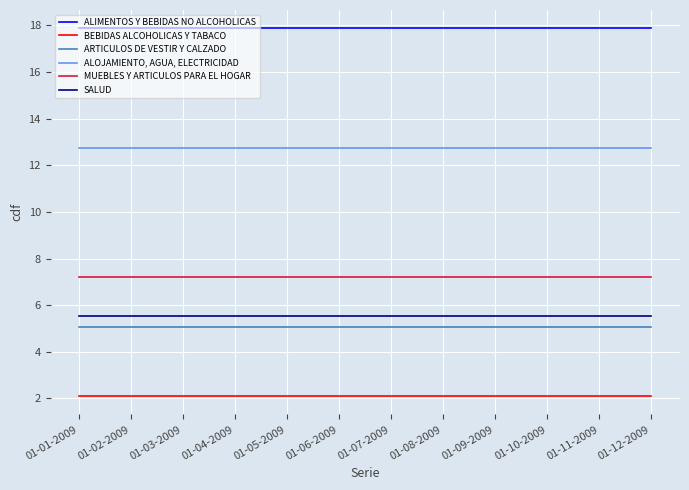

How many categories are shown in the chart?

12